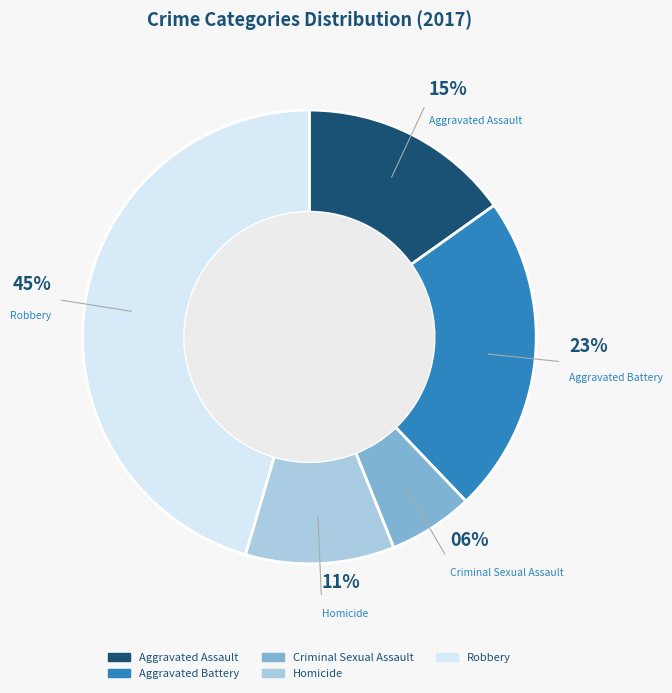

To the nearest percent, what is the combined percentage of Homicide and Criminal Sexual Assault?

17%